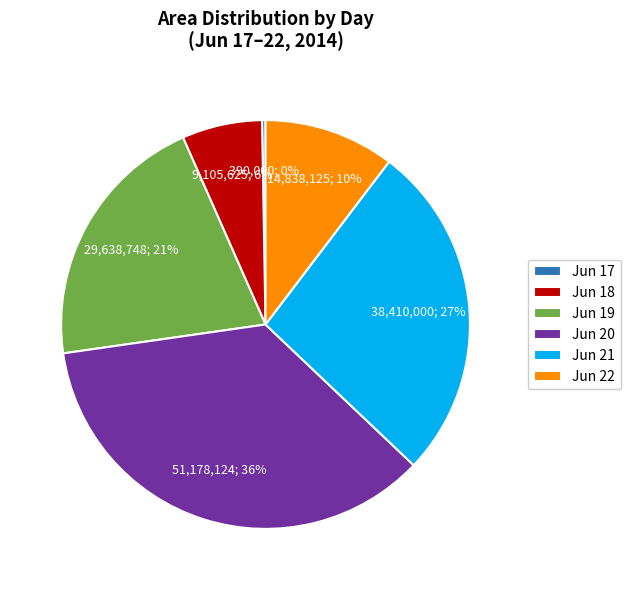

Does any single category account for the majority?

No